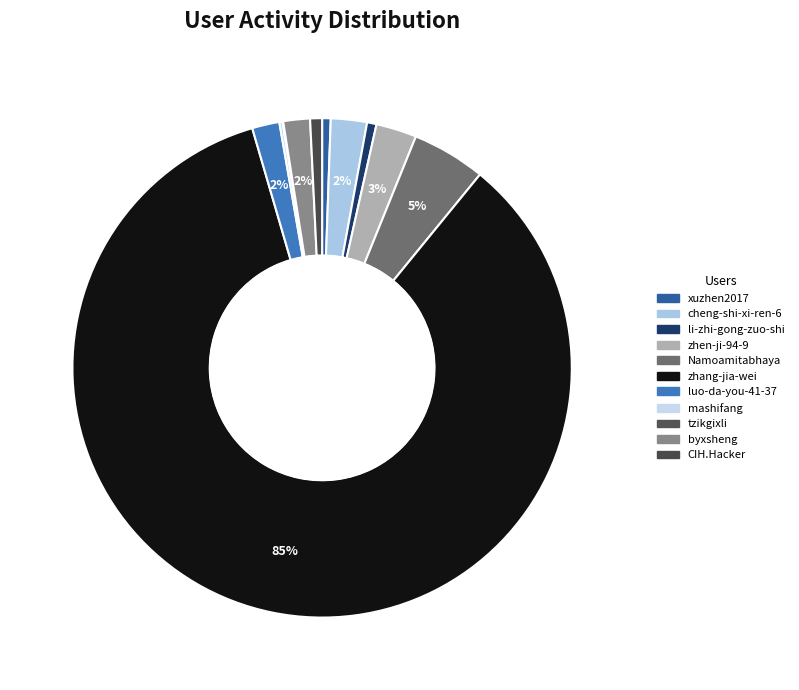

What is the total percentage of tzikgixli and zhen-ji-94-9?

2.7%